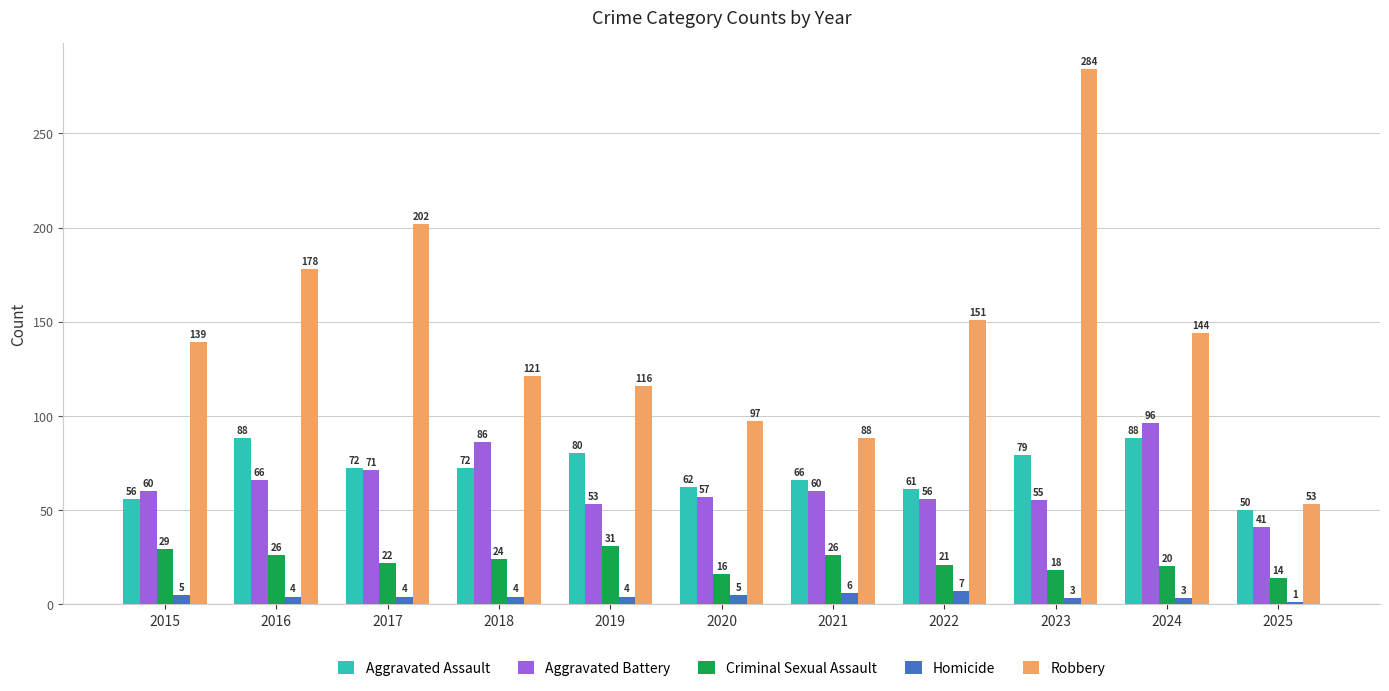

Reading right to left, what are all the values shown in this chart?

Aggravated Assault: 50	88	79	61	66	62	80	72	72	88	56
Aggravated Battery: 41	96	55	56	60	57	53	86	71	66	60
Criminal Sexual Assault: 14	20	18	21	26	16	31	24	22	26	29
Homicide: 1	3	3	7	6	5	4	4	4	4	5
Robbery: 53	144	284	151	88	97	116	121	202	178	139